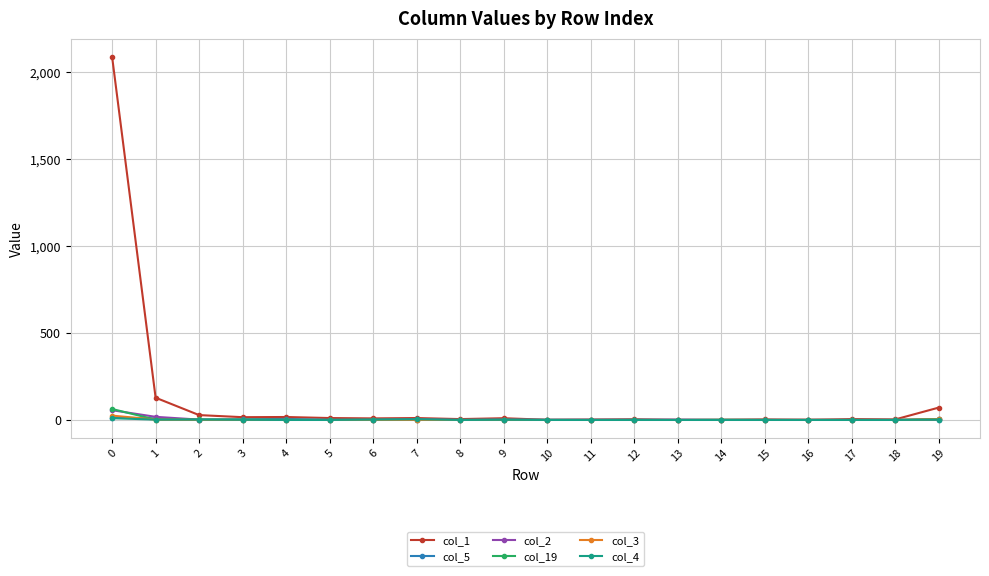

Which series has the largest total across all categories?

col_1